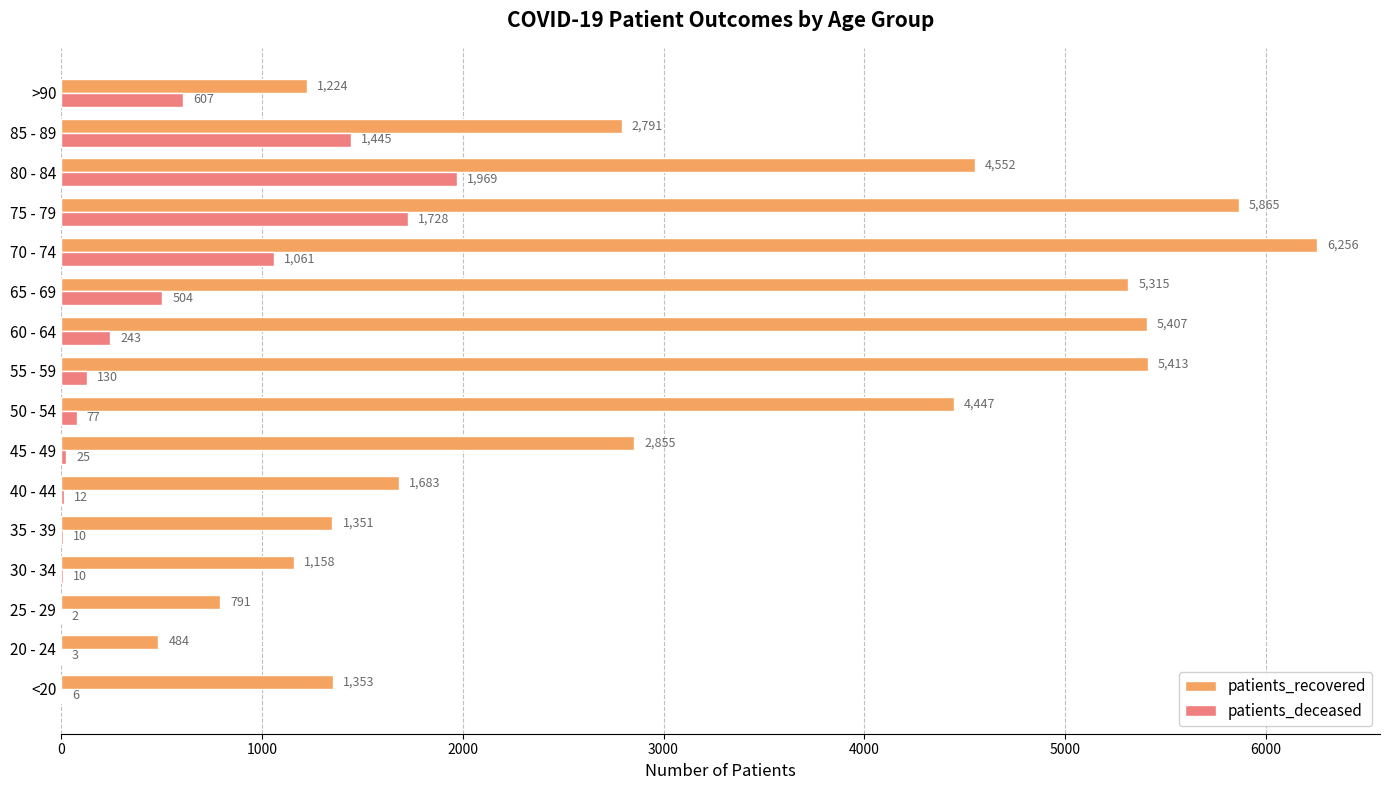

What is the maximum value shown in the chart?

6256